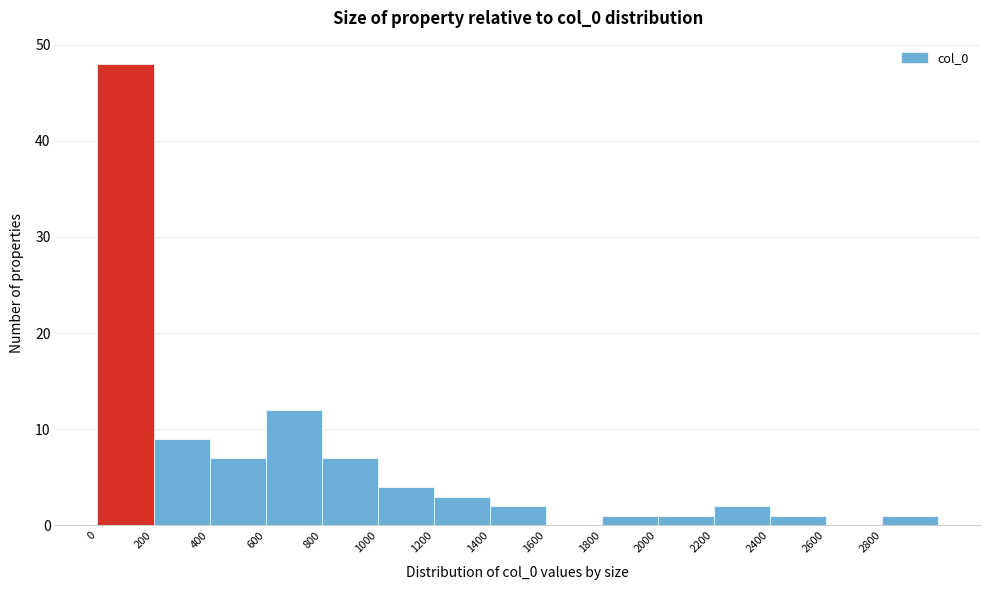

Reading left to right, list every bar in this chart as the range it spans on the x-axis followed by its height. The values are not printed on the chart, so give them approximately, as read against the axis.

0 to 200: 48
200 to 400: 9
400 to 600: 7
600 to 800: 12
800 to 1000: 7
1000 to 1200: 4
1200 to 1400: 3
1400 to 1600: 2
1600 to 1800: 0
1800 to 2000: 1
2000 to 2200: 1
2200 to 2400: 2
2400 to 2600: 1
2600 to 2800: 0
2800 to 3000: 1